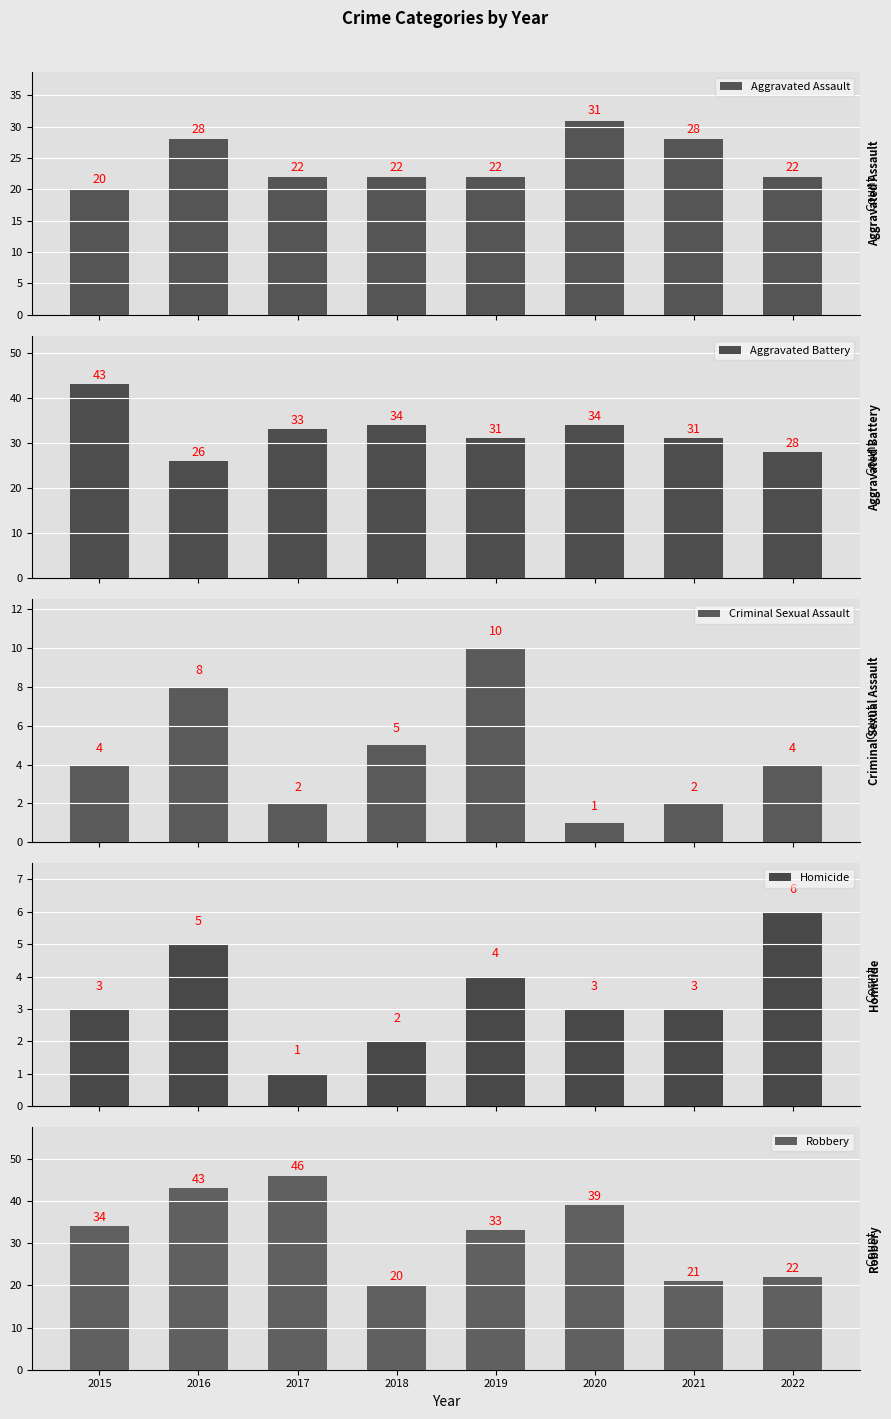

Rank the series at 2015 from highest to lowest value.

Aggravated Battery, Robbery, Aggravated Assault, Criminal Sexual Assault, Homicide